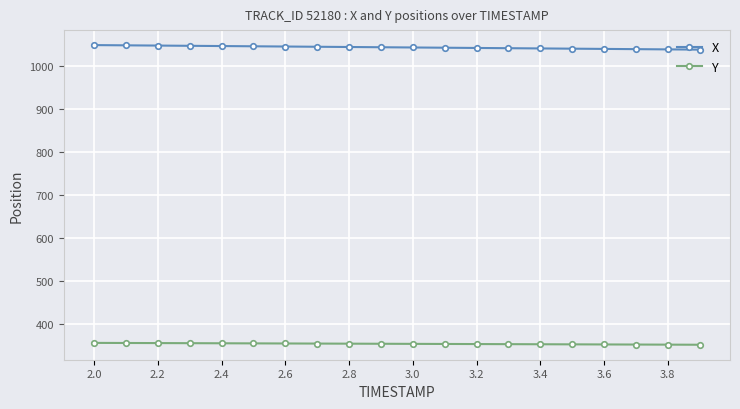

What is the average value of the Y series?

353.0